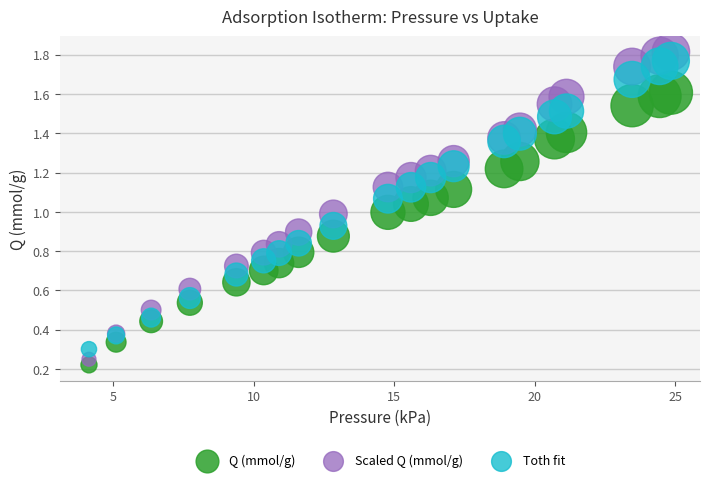

What is the X range (max minus min) for the scatter plot?

20.7